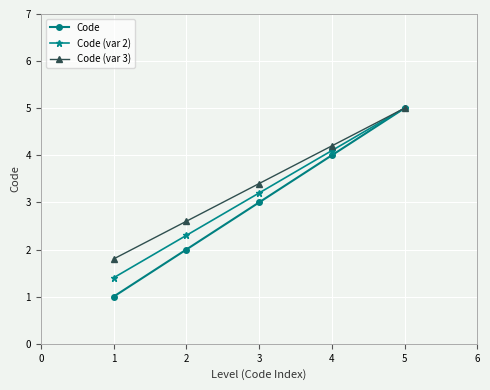

Is it true that Code equals 5.1 at 1?

False